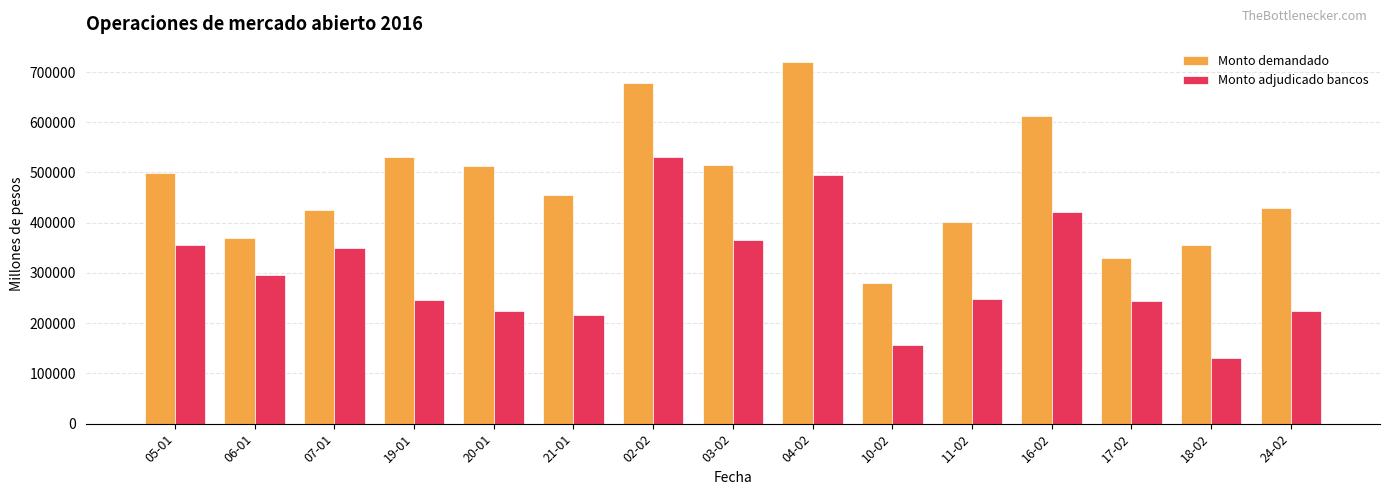

Rank the series by their maximum value, from lowest to highest.

Monto adjudicado bancos, Monto demandado